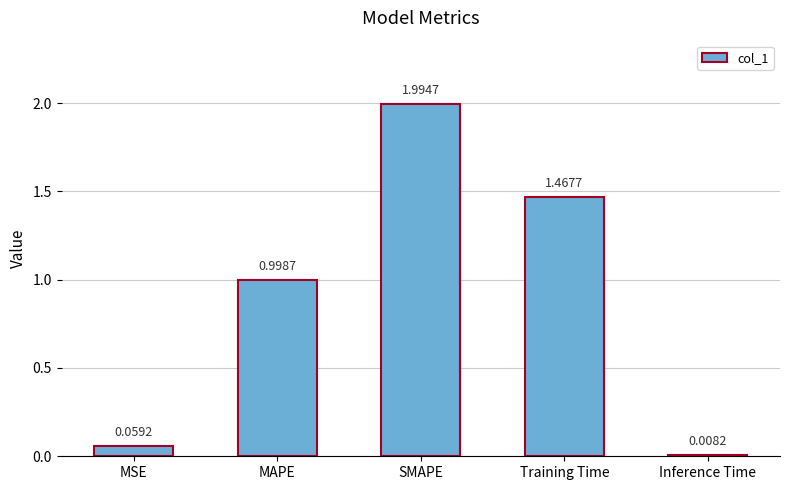

What is the difference between the values at Training Time and MAPE?

0.5